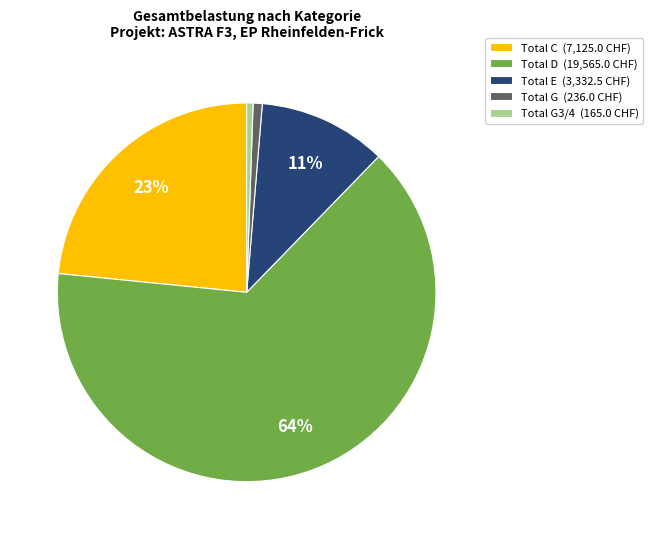

To the nearest percent, what is the combined percentage of Total D (19,565.0 CHF) and Total G3/4 (165.0 CHF)?

65%